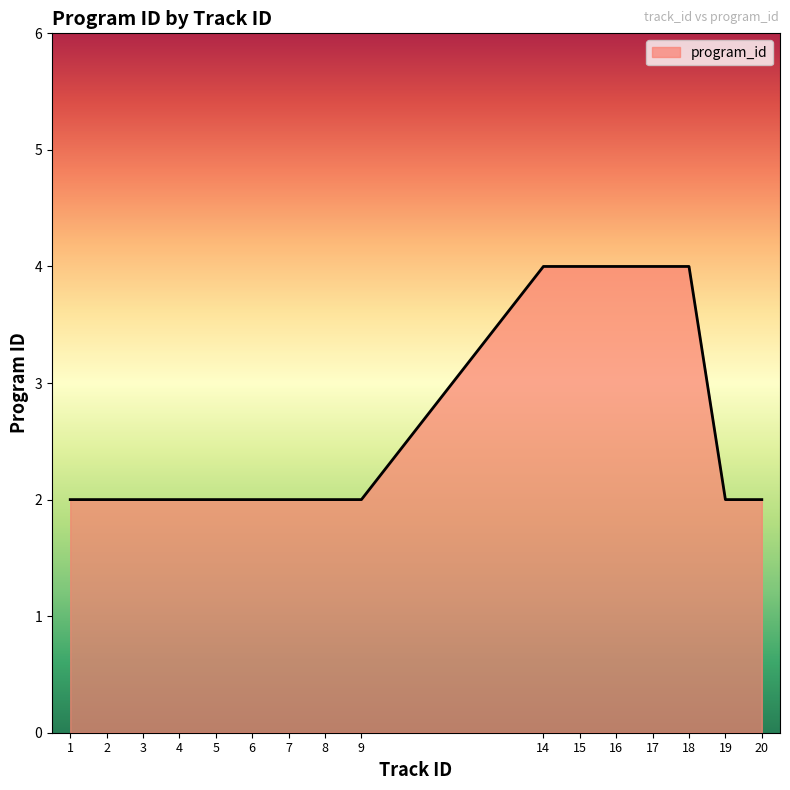

True or false: the data shows 2 at 20.

True